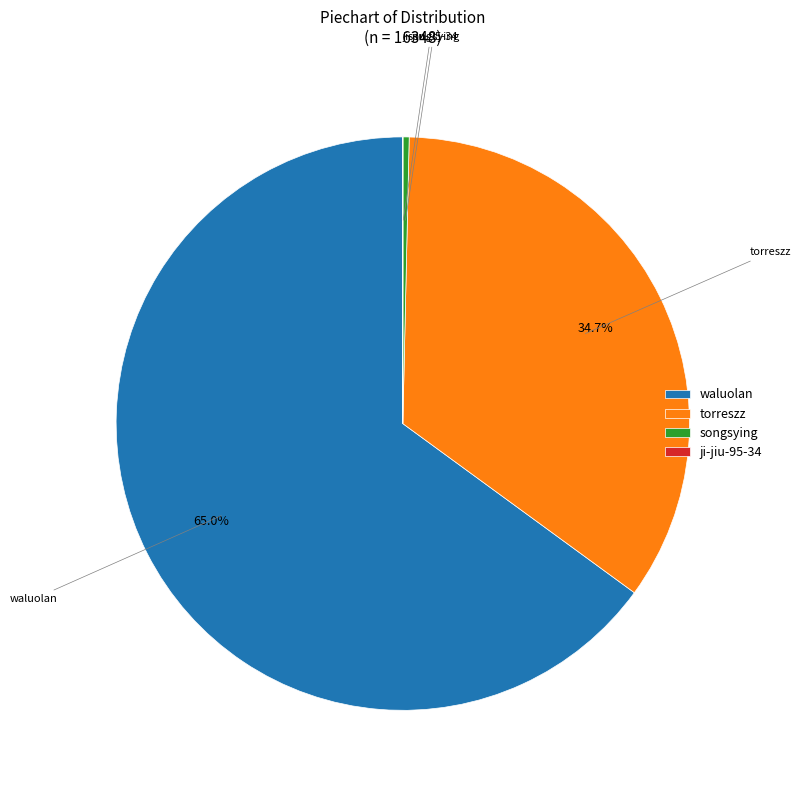

Does waluolan account for over 50% of the chart?

Yes